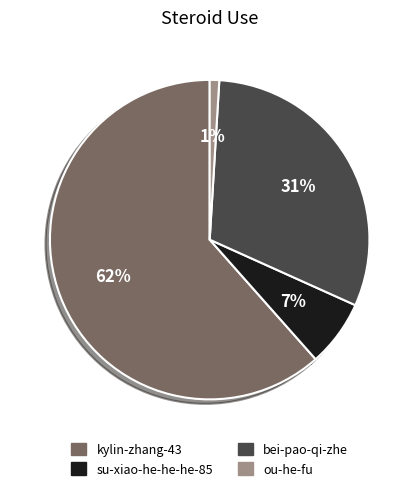

Between kylin-zhang-43 and bei-pao-qi-zhe, which is larger?

kylin-zhang-43